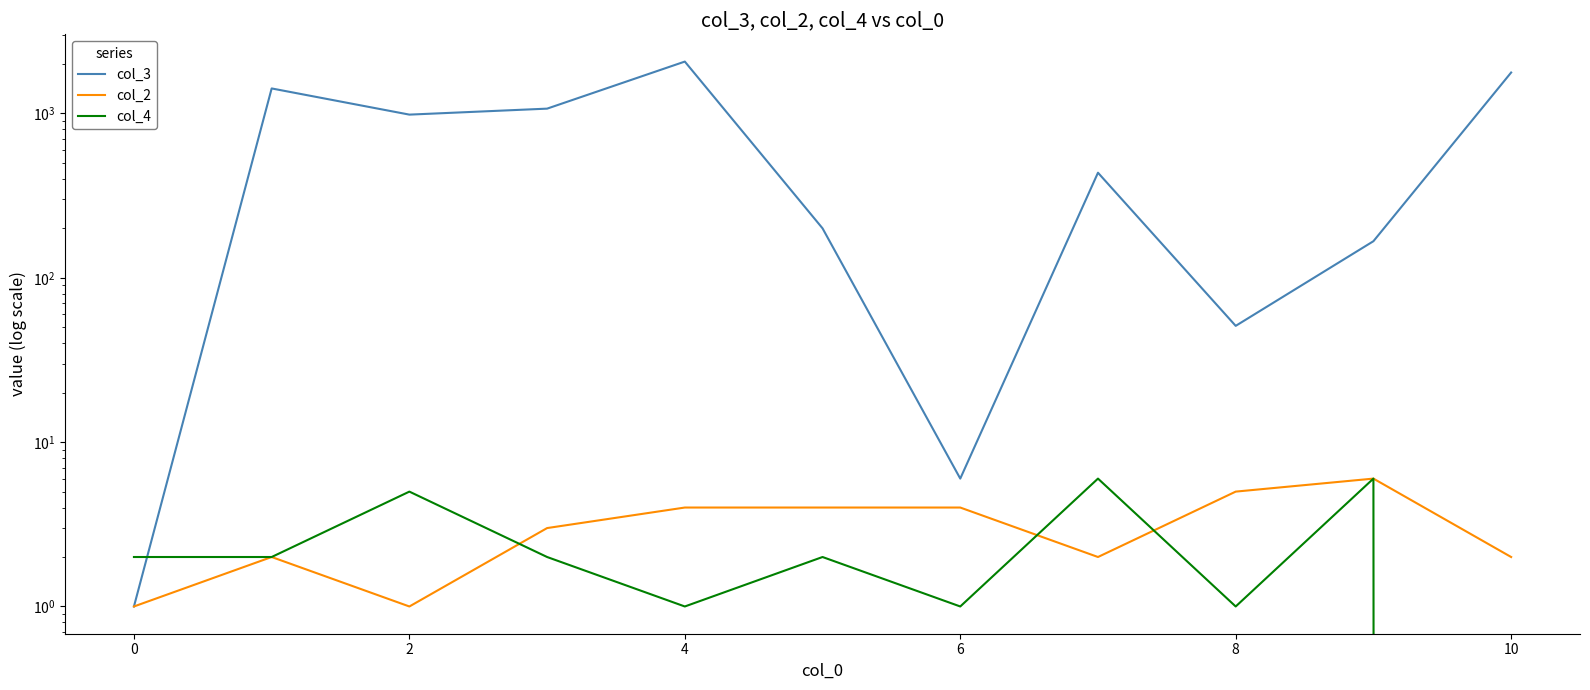

Rank the series by their maximum value, from lowest to highest.

col_2, col_4, col_3